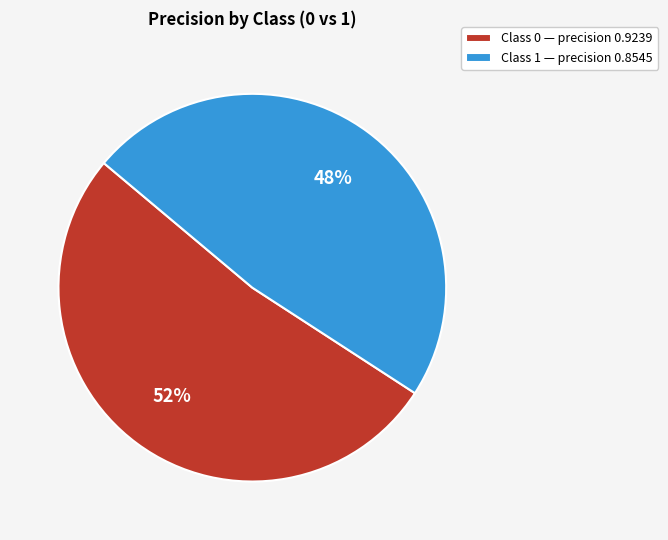

The Class 1 — precision 0.8545 slice represents 40% of the pie. True or false?

False